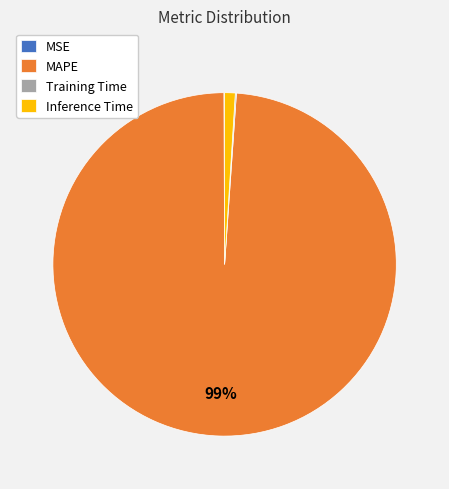

To the nearest percent, what is the difference between the largest and smallest slice percentages?

99%